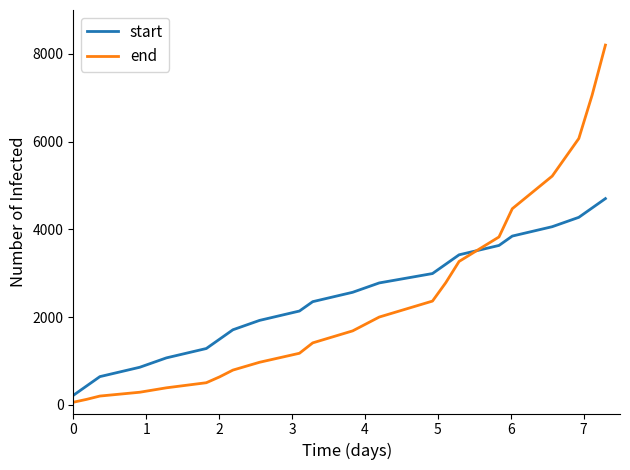

Reading right to left, transcribe all the data shown in this chart.

start: 4700.0	4486.4	4272.7	4059.1	3845.5	3631.8	3418.2	3204.5	2990.9	2777.3	2563.6	2350.0	2136.4	1922.7	1709.1	1495.5	1281.8	1068.2	854.5	640.9	427.3	213.6
end: 8200.0	7059.2	6070.2	5212.9	4469.7	3825.4	3267.0	2782.8	2363.1	1999.3	1683.9	1410.5	1173.5	968.0	789.9	635.5	501.7	385.7	285.1	197.9	122.3	56.8